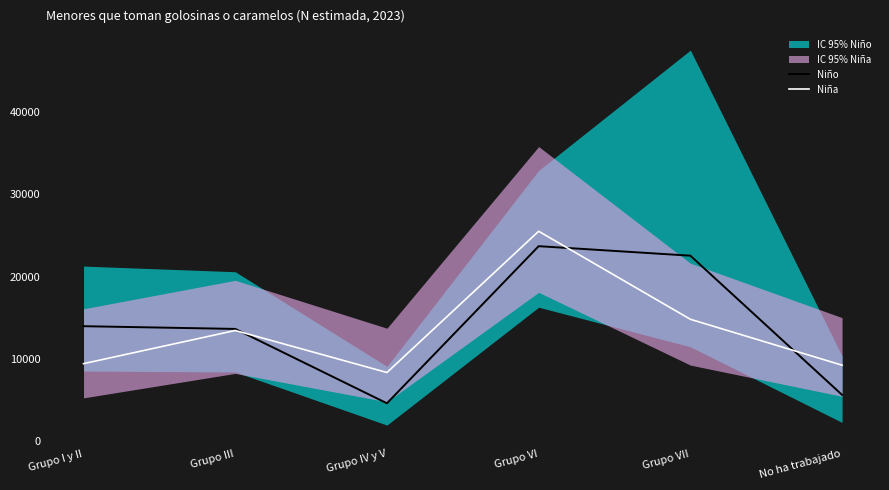

What is the value of the Niño point at the 1st from the left?

13949